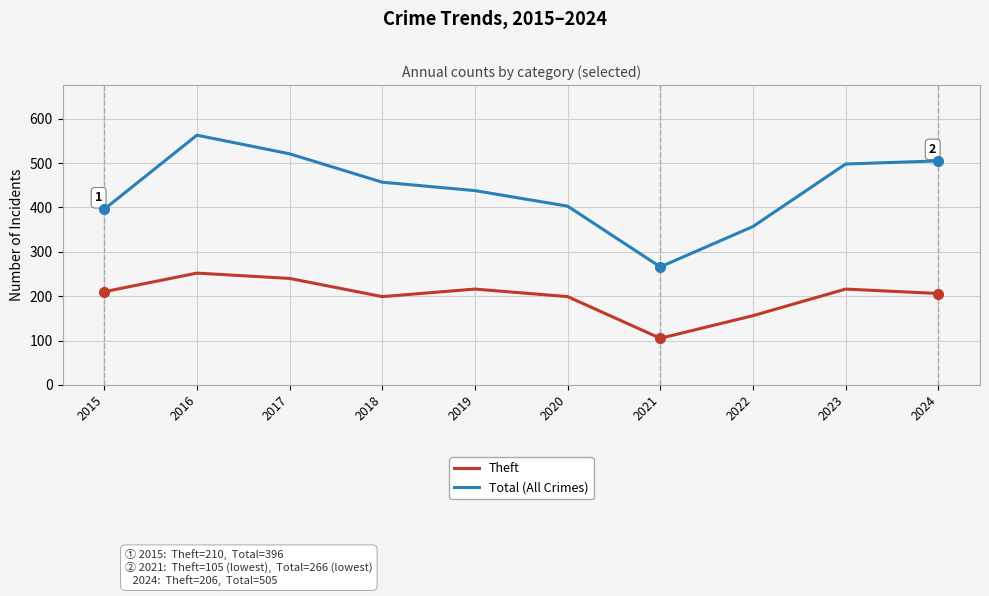

True or false: Total (All Crimes) and Theft intersect in this chart.

False